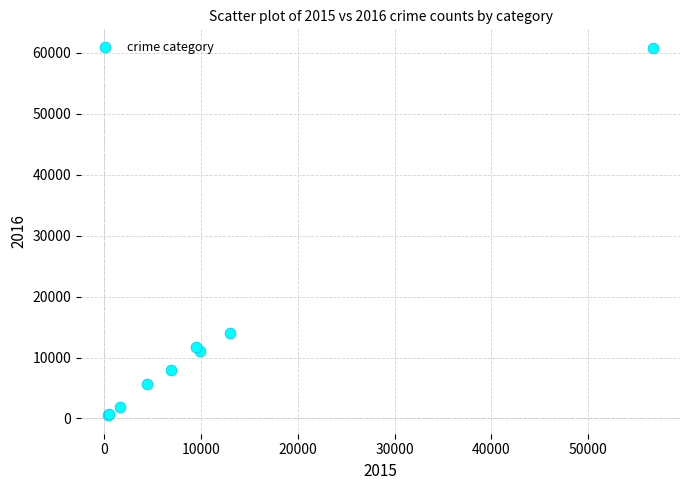

What Y value in the scatter plot is closest to 30672?

14077